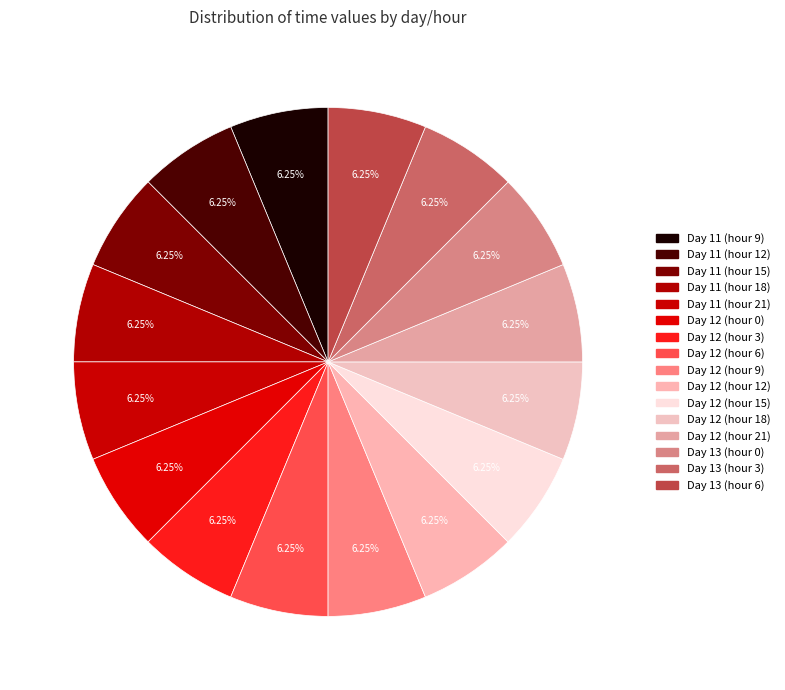

How many segments does this pie chart have?

16